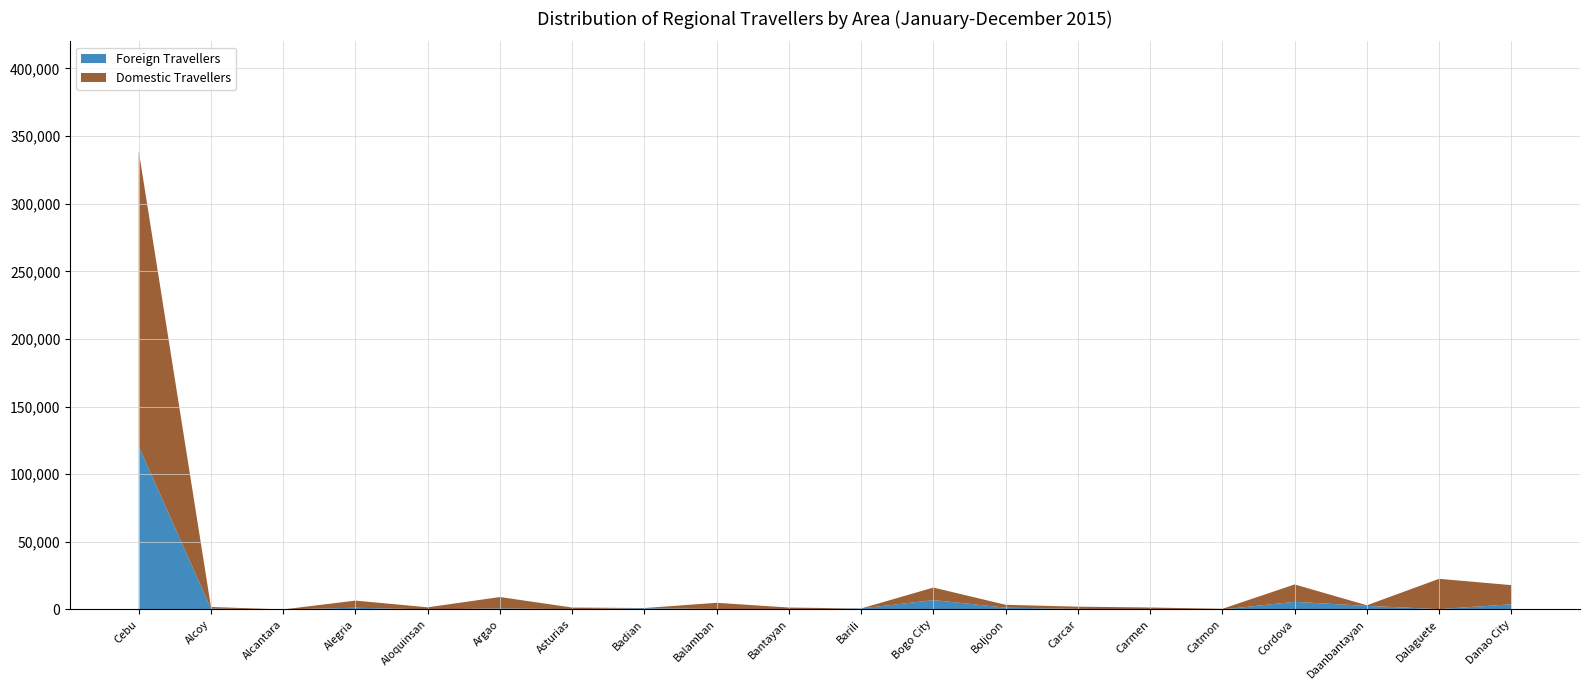

Reading left to right, extract all data points from this chart.

Foreign Travellers: 120708	624	10	1289	16	791	197	959	347	27	745	6924	1351	399	180	0	5649	2645	266	3821
Domestic Travellers: 218239	1226	10	5265	1579	8410	1222	91	4582	1394	0	9281	2101	1668	1279	479	12857	454	22406	14166